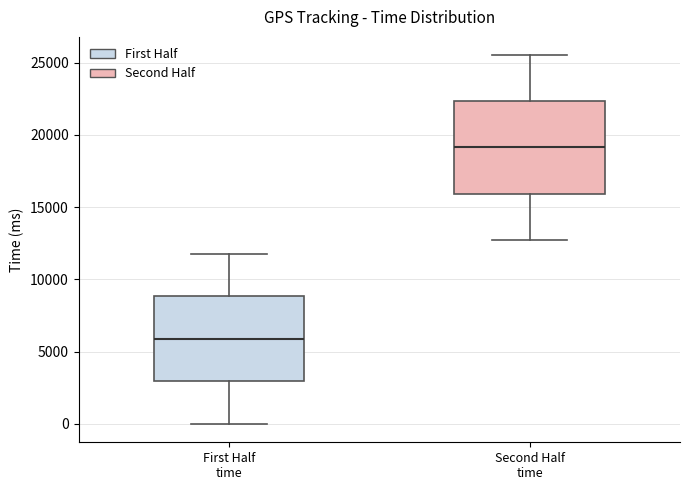

Reading left to right, transcribe this box plot: for each box, give where its median line is, the range the box spans, and where its two whiskers end, as read against the y-axis. The values are not printed on the chart, so give them approximately, as read against the axis.

First Half time: median 6000, box 3000 to 9000, whiskers 0 to 12000
Second Half time: median 19000, box 16000 to 22500, whiskers 13000 to 25500